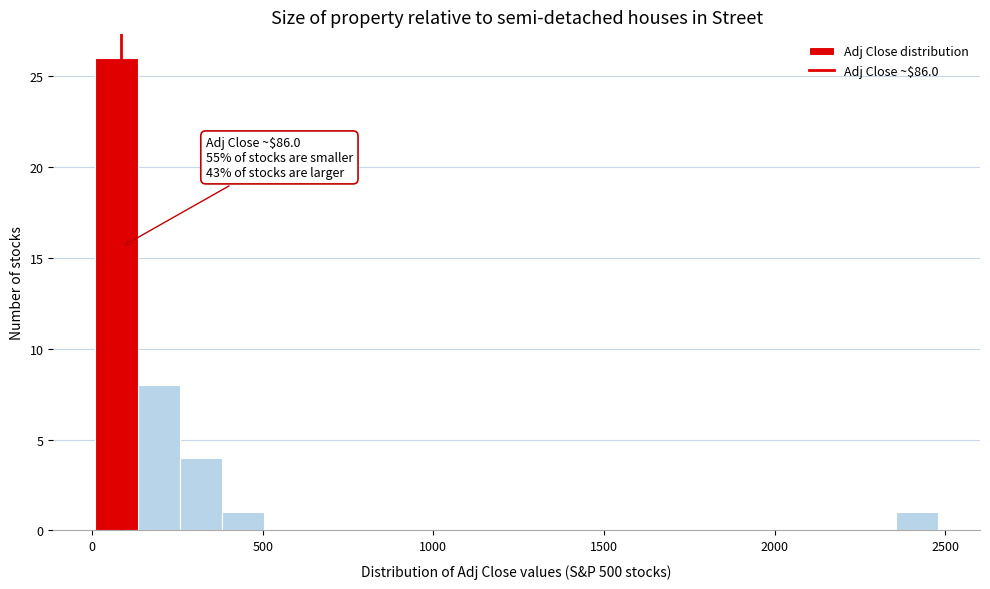

Around what value on the x-axis is the tallest bar? Give the approximate position of its centre, as read against the axis.

50